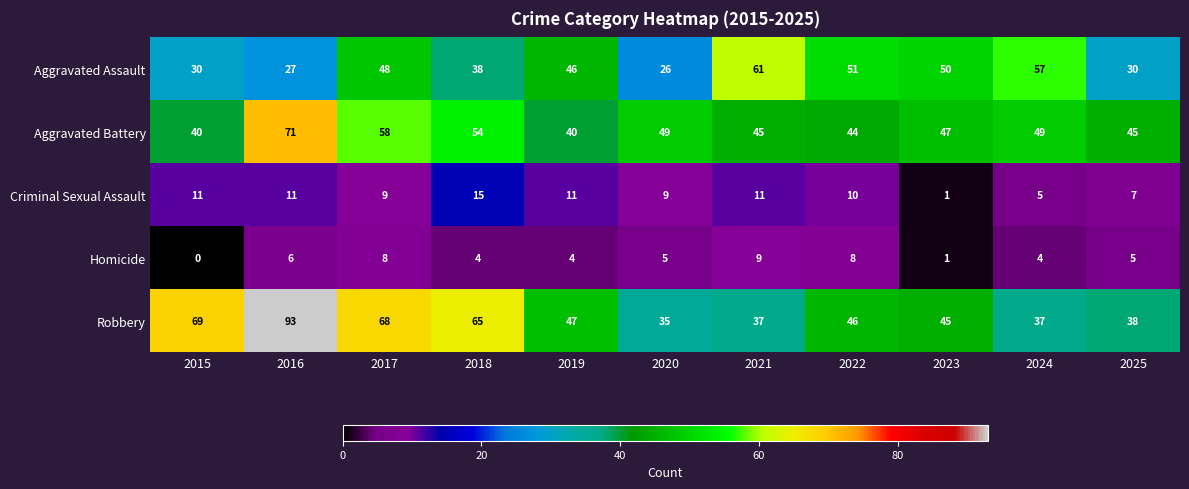

What is the difference between the maximum and minimum values in the Aggravated Assault series?

35